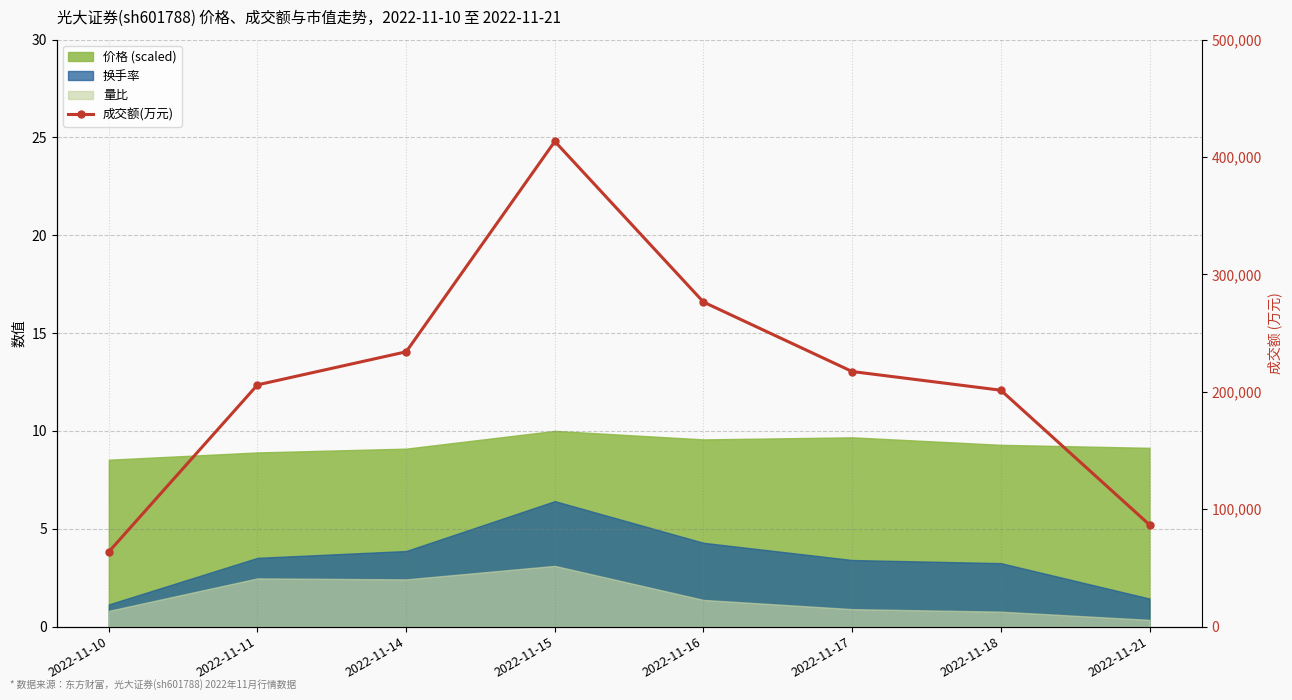

Between 2022-11-10 and 2022-11-16, which is larger?

2022-11-16